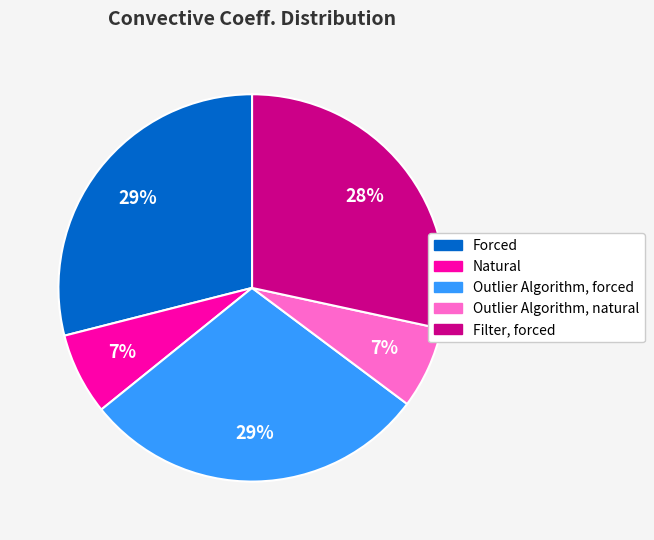

Between Forced and Filter, forced, which is larger?

Forced